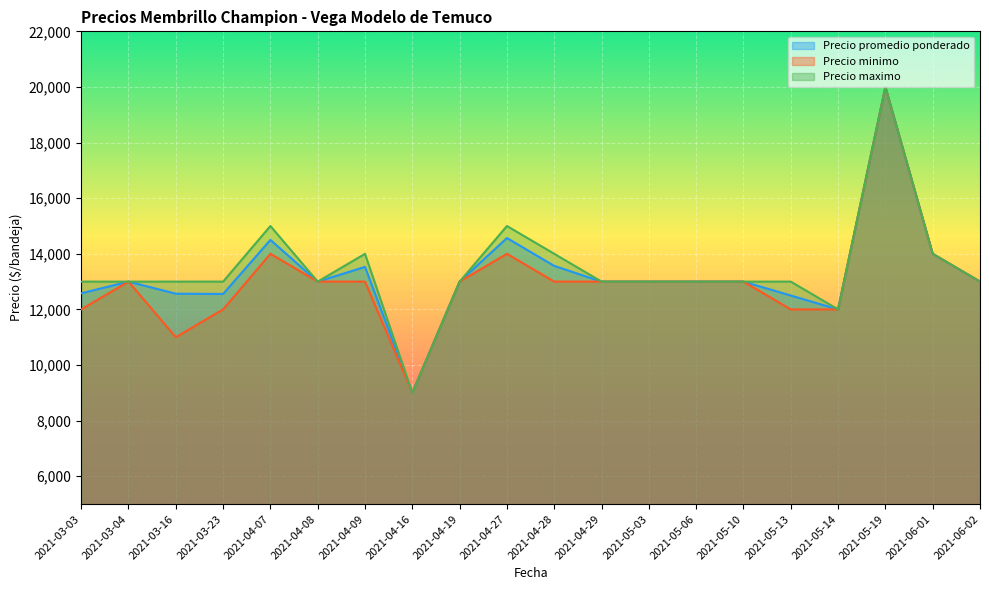

What is the label of the 6th point from the left?

2021-04-08